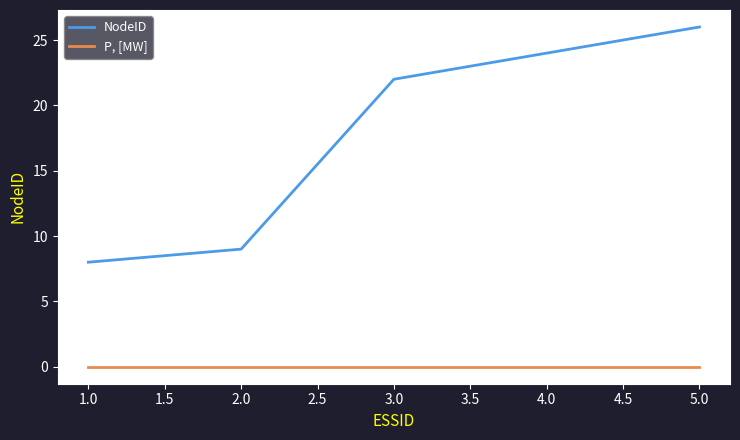

What is the approximate value of NodeID at 2.0?

9